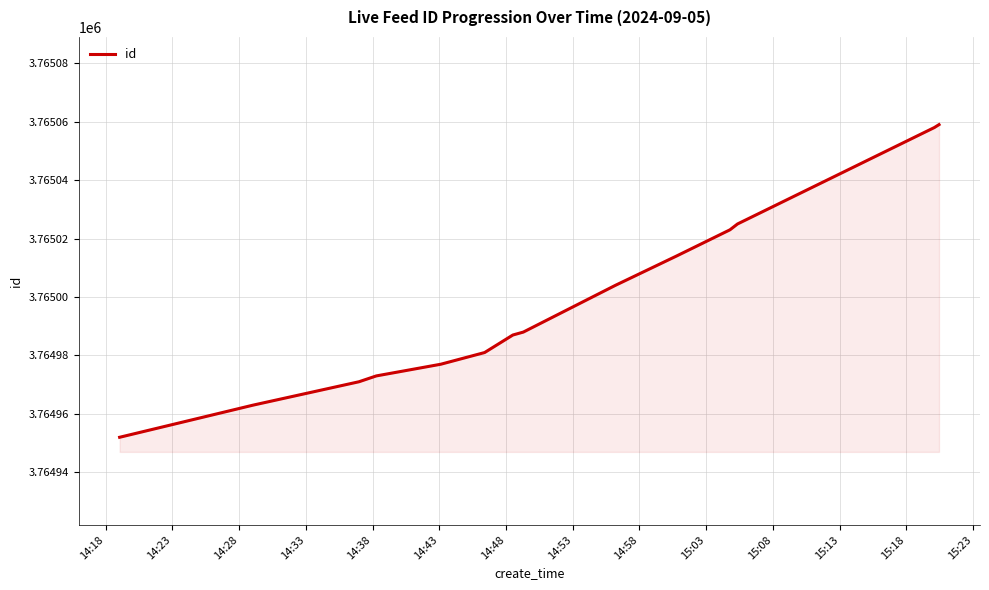

What is the difference between the maximum and minimum values?

107